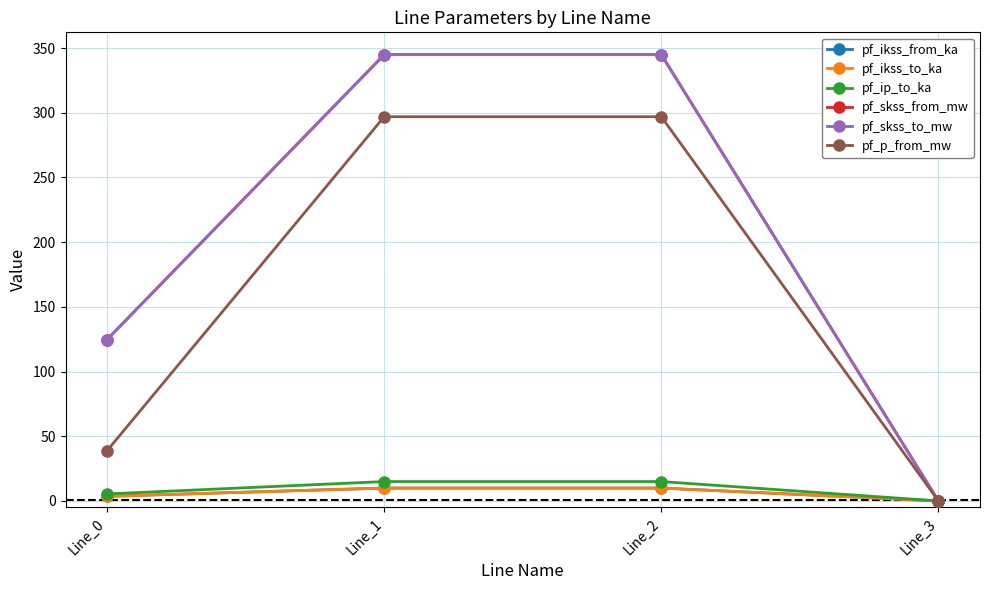

Reading right to left, what are all the values shown in this chart?

pf_ikss_from_ka: 0.0	10.0	10.0	3.6
pf_ikss_to_ka: 0.0	10.0	10.0	3.6
pf_ip_to_ka: 0.0	15.0	15.0	5.4
pf_skss_from_mw: 0.0	344.9	344.9	124.8
pf_skss_to_mw: 0.0	344.9	344.9	124.8
pf_p_from_mw: 0.0	296.9	296.9	38.9